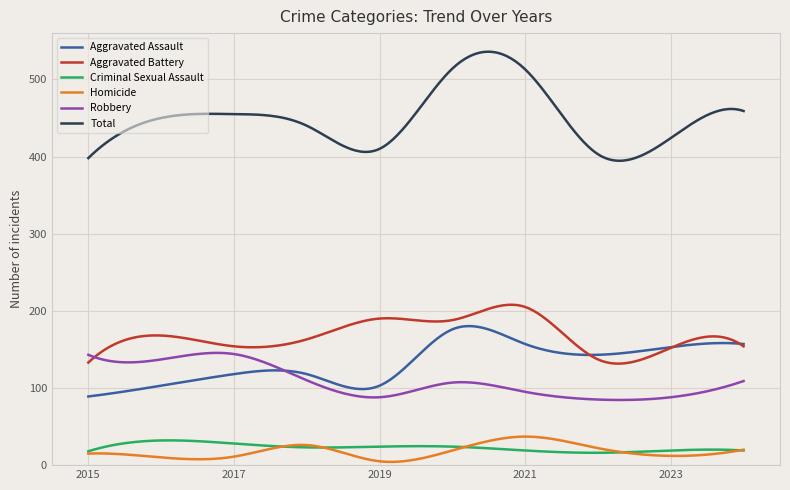

Which series has the largest range (max minus min)?

Total